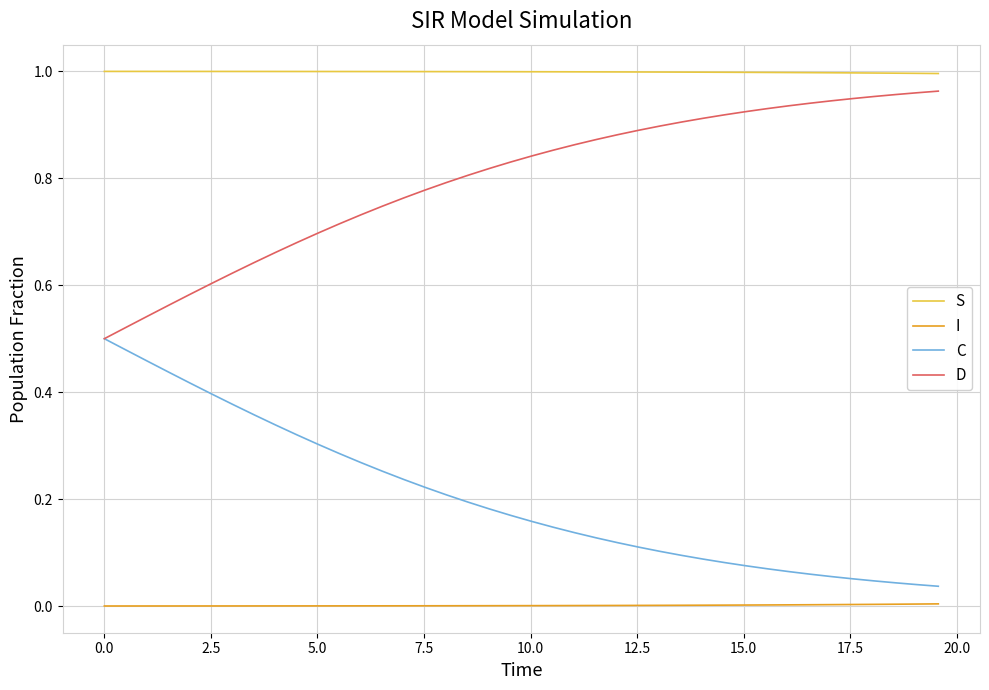

True or false: S and C cross at least once.

False